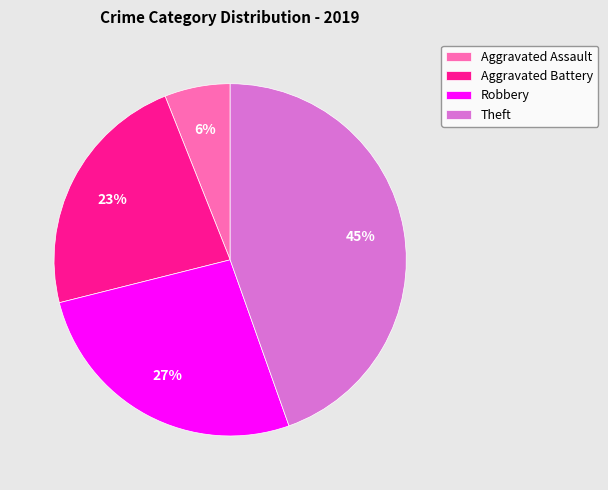

To the nearest percent, what is the average slice percentage?

25%